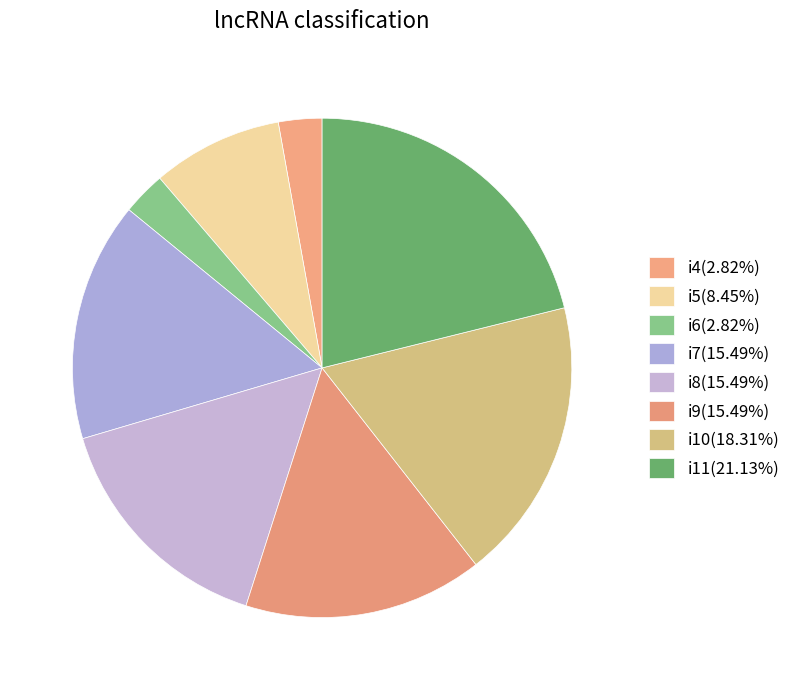

Does any single category account for the majority?

No